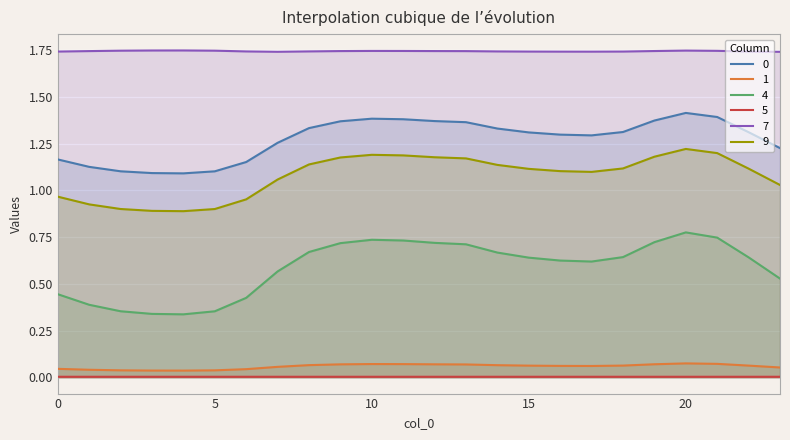

At how many categories does at least one series exceed 0?

24